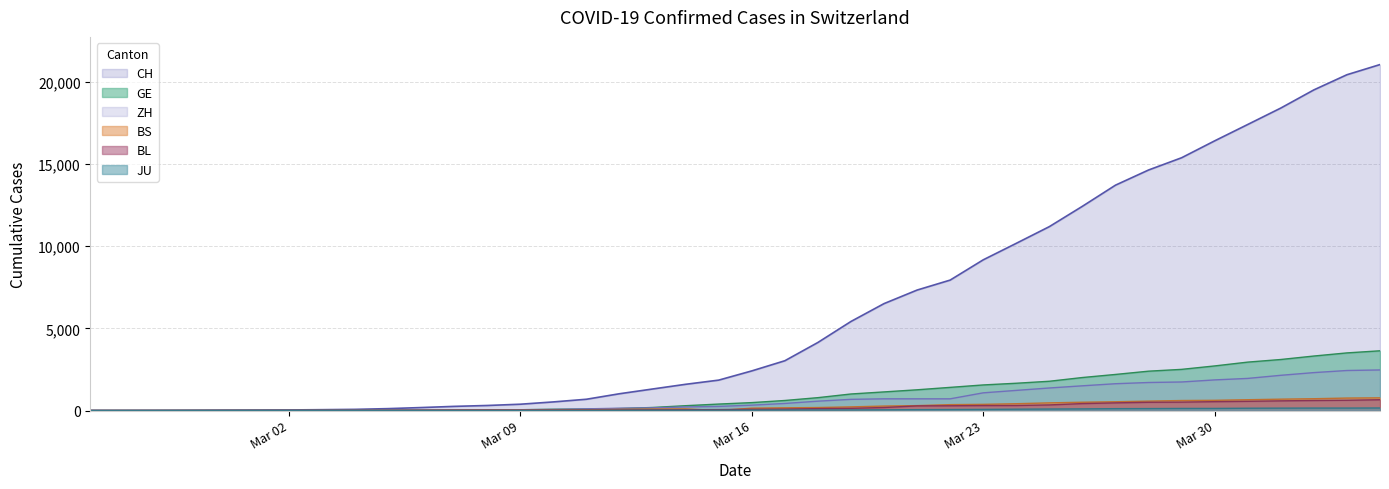

True or false: GE and ZH intersect in this chart.

True